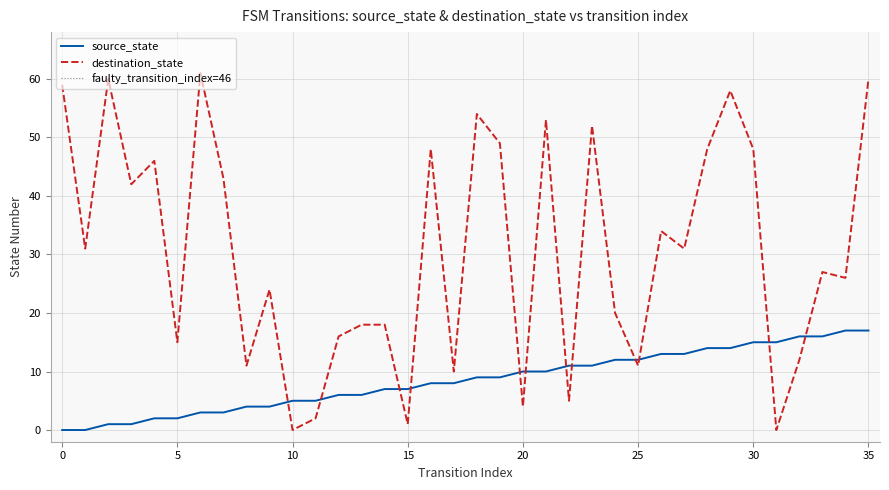

True or false: source_state has more than 1 points higher than both neighbors.

False